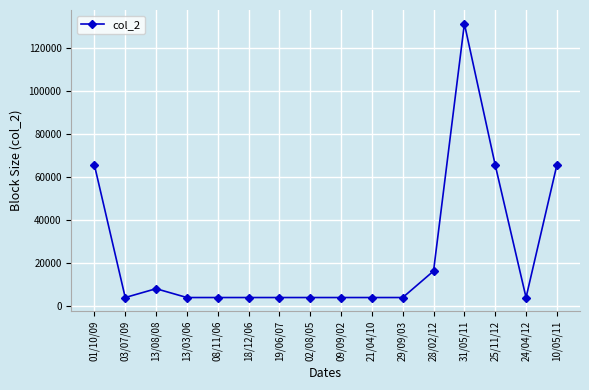

What is the label of the 8th point from the left?

02/08/05